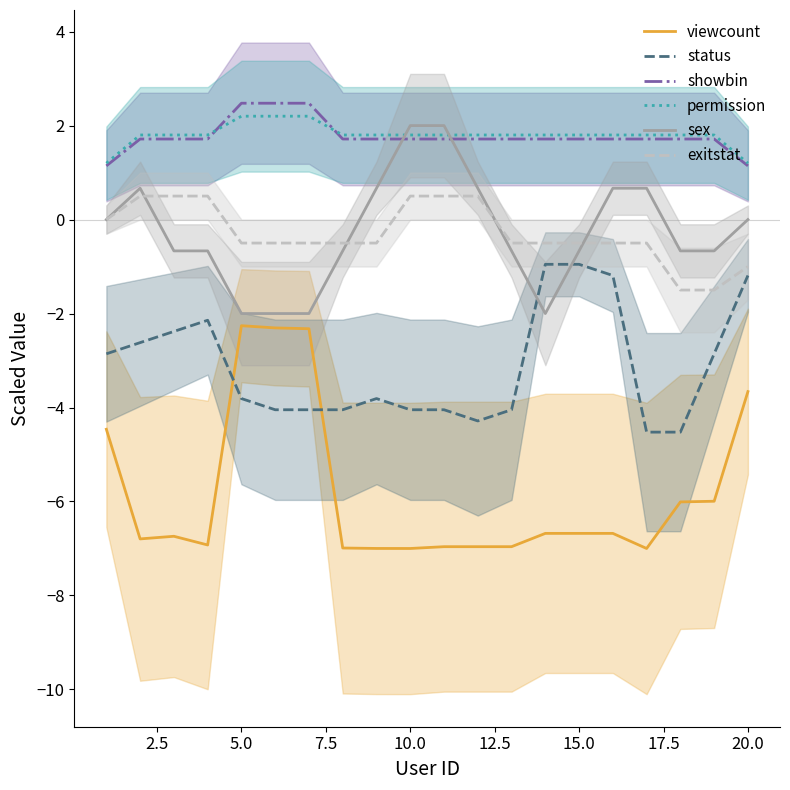

What is the maximum value for exitstat?

0.5